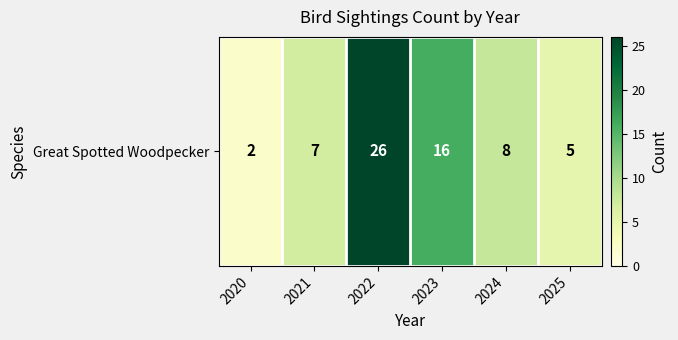

List the labels in order of value, smallest first.

2020, 2025, 2021, 2024, 2023, 2022